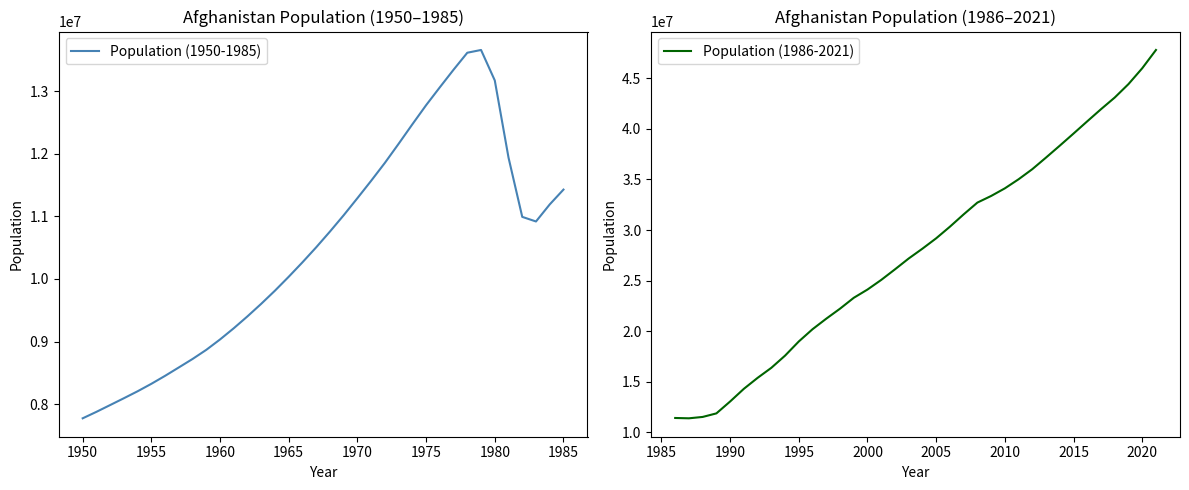

Which series has the widest spread of values?

Population (1986-2021)